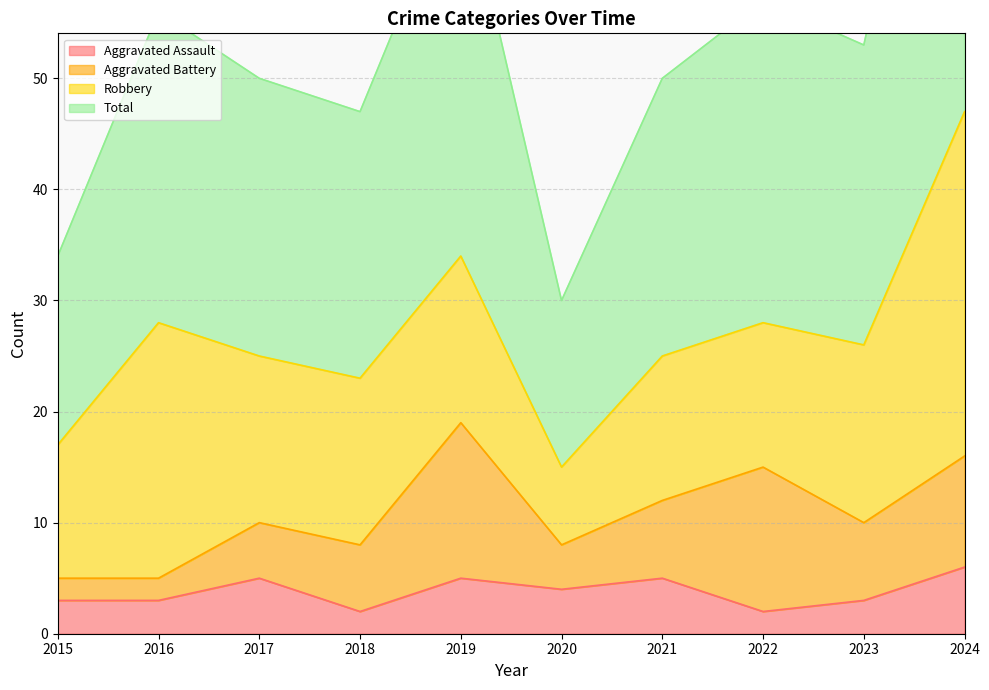

How many interior local peaks does the Aggravated Assault series have?

3